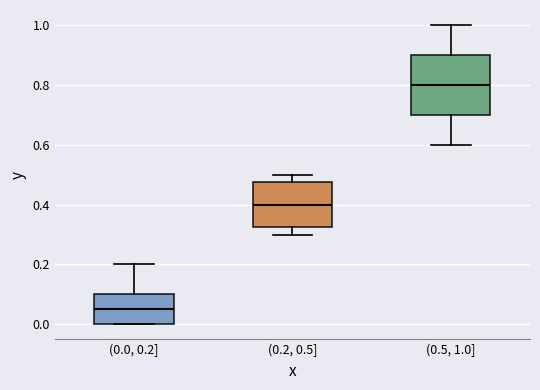

Comparing the boxes themselves (not the whiskers), which one is the tallest?

(0.5, 1.0]